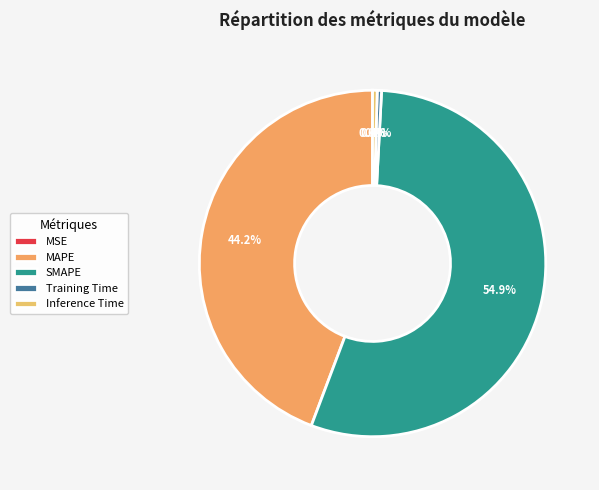

Is there a majority slice in this chart?

Yes